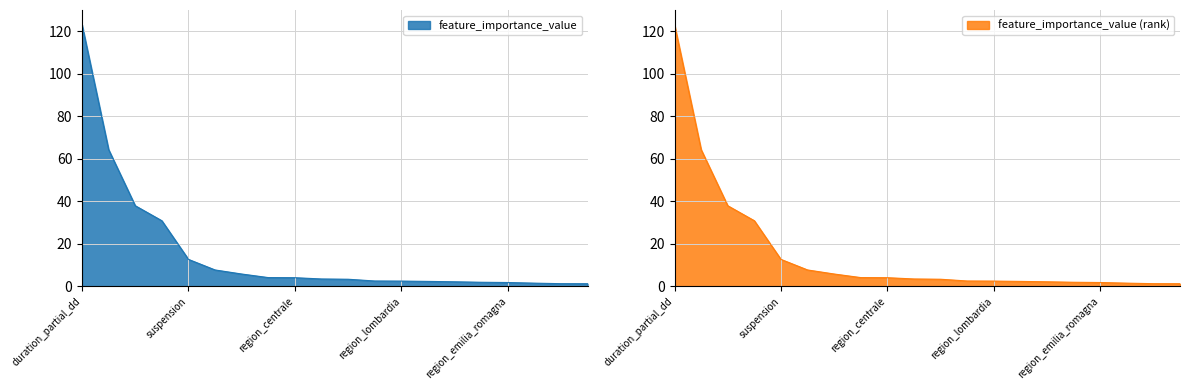

What is the greatest value displayed?

123.0